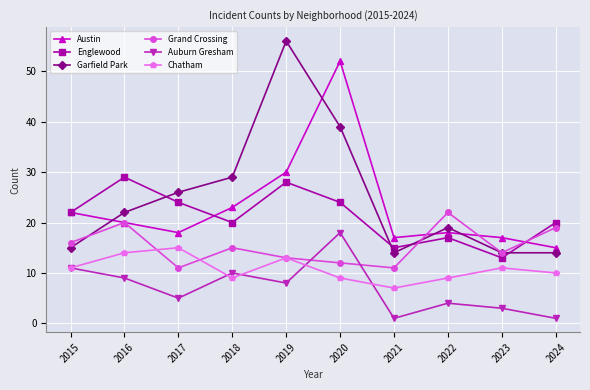

Count the Chatham values in the range 9 to 13.

7